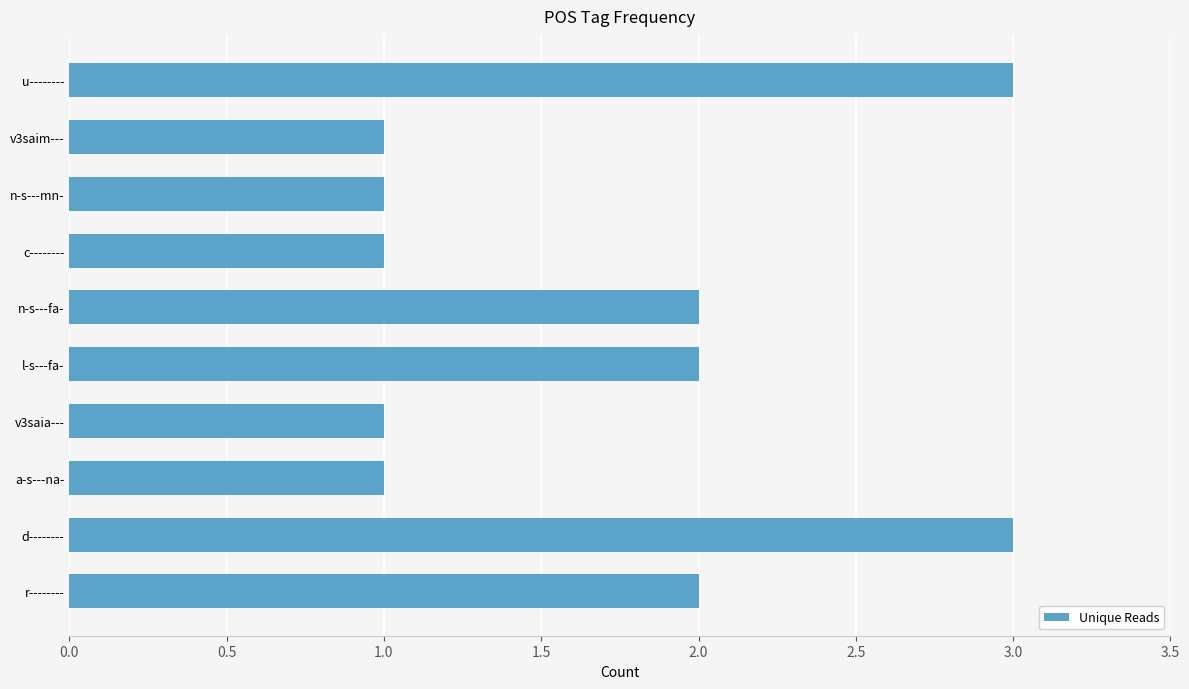

Reading bottom to top, transcribe all the data shown in this chart.

2	3	1	1	2	2	1	1	1	3